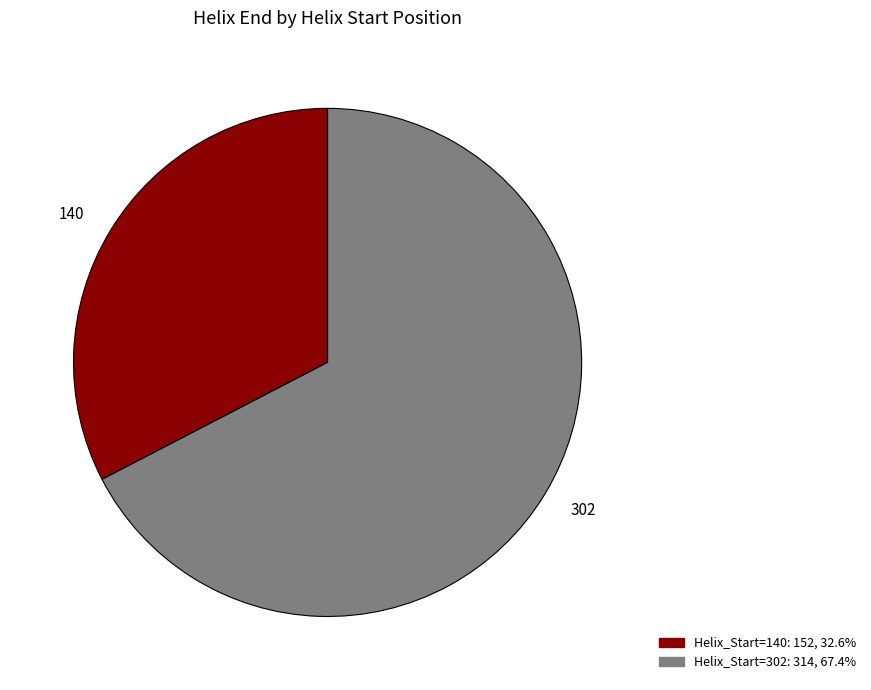

Is there a majority slice in this chart?

Yes